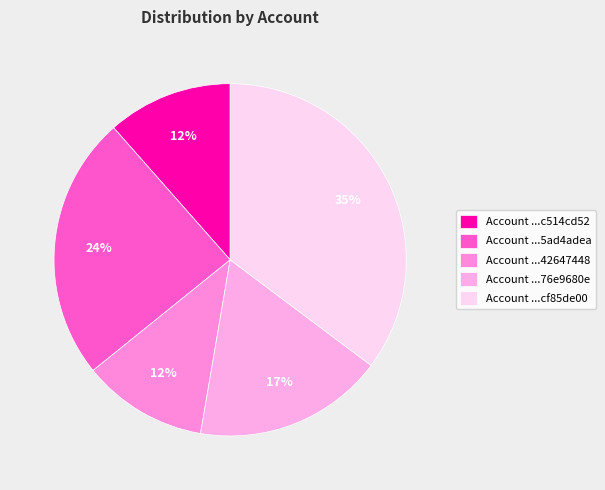

How many segments does this pie chart have?

5